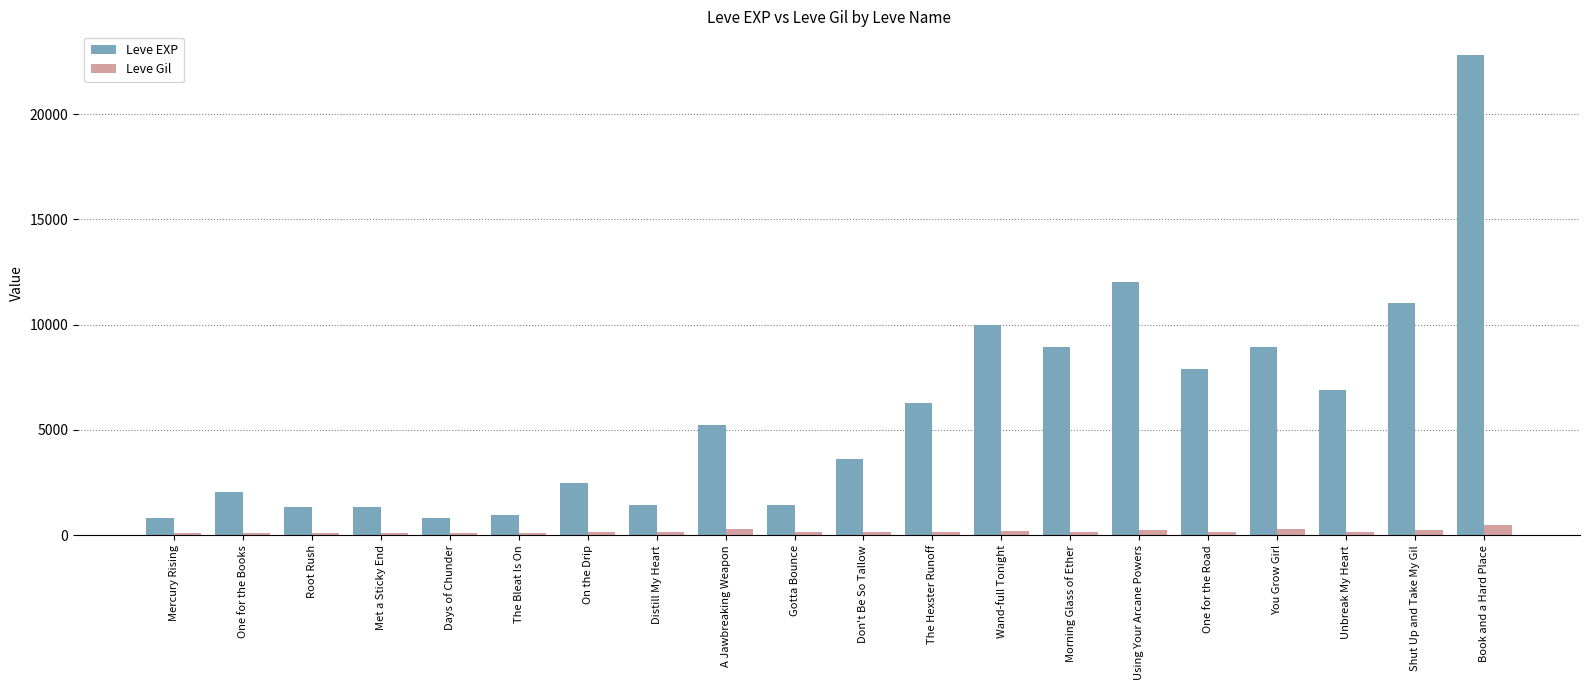

What is the label of the 8th bar from the right?

Wand-full Tonight